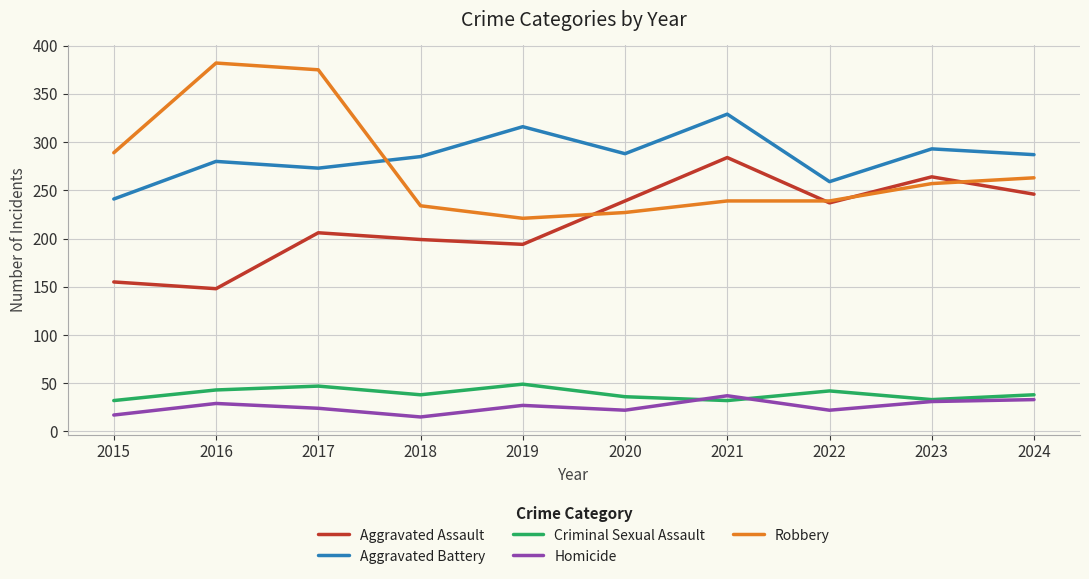

What is the spread (max minus min) of values at 2022?

237